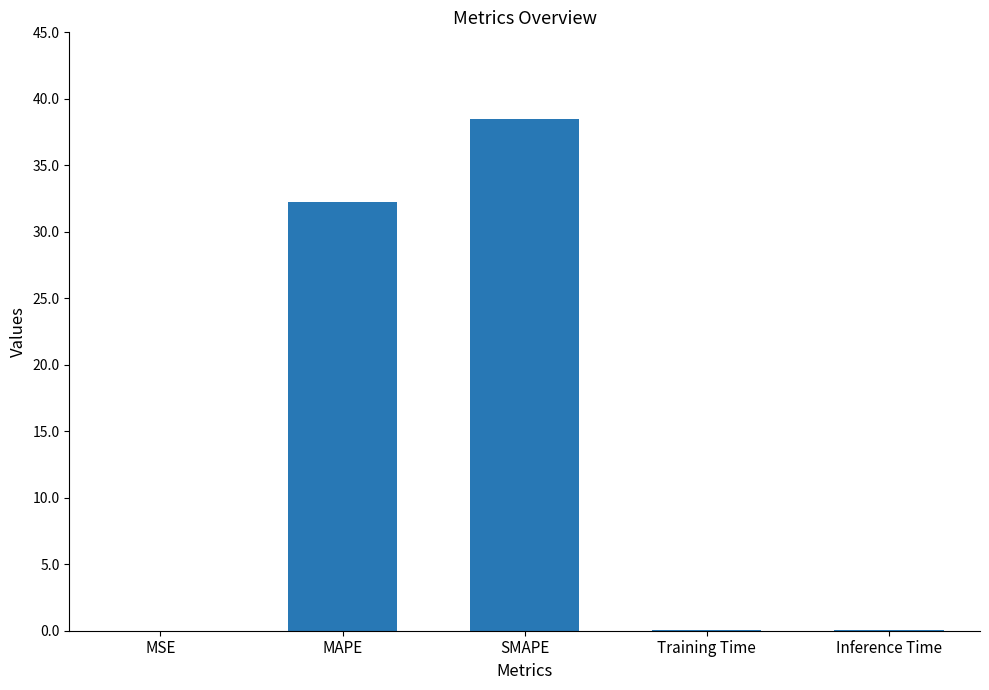

Is it true that the value at SMAPE is 15.9?

False